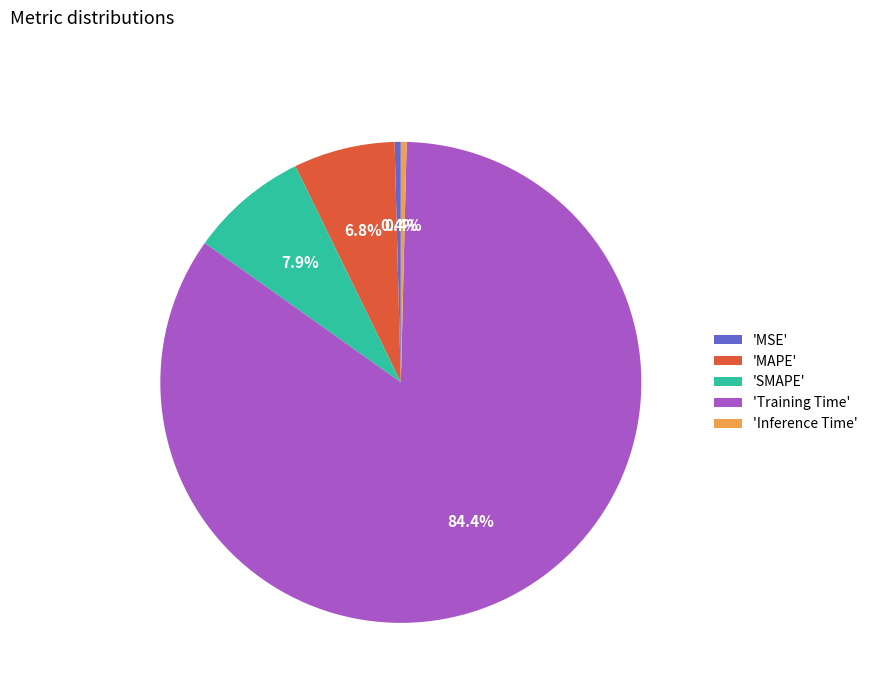

What is the total percentage of 'Training Time' and 'MSE'?

84.9%